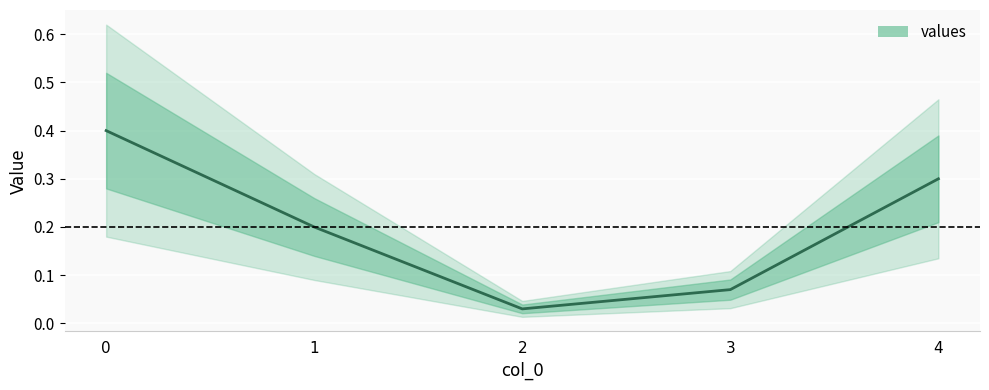

Reading right to left, extract all data points from this chart.

0.3	0.1	0.0	0.2	0.4